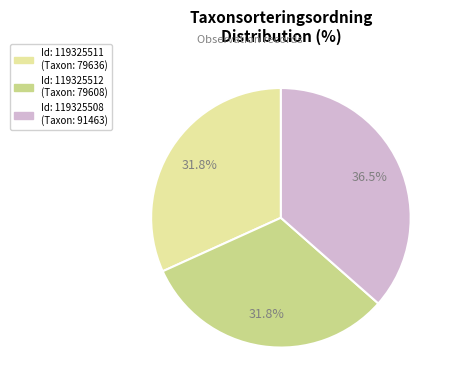

Is there any slice that represents more than half of the pie?

No